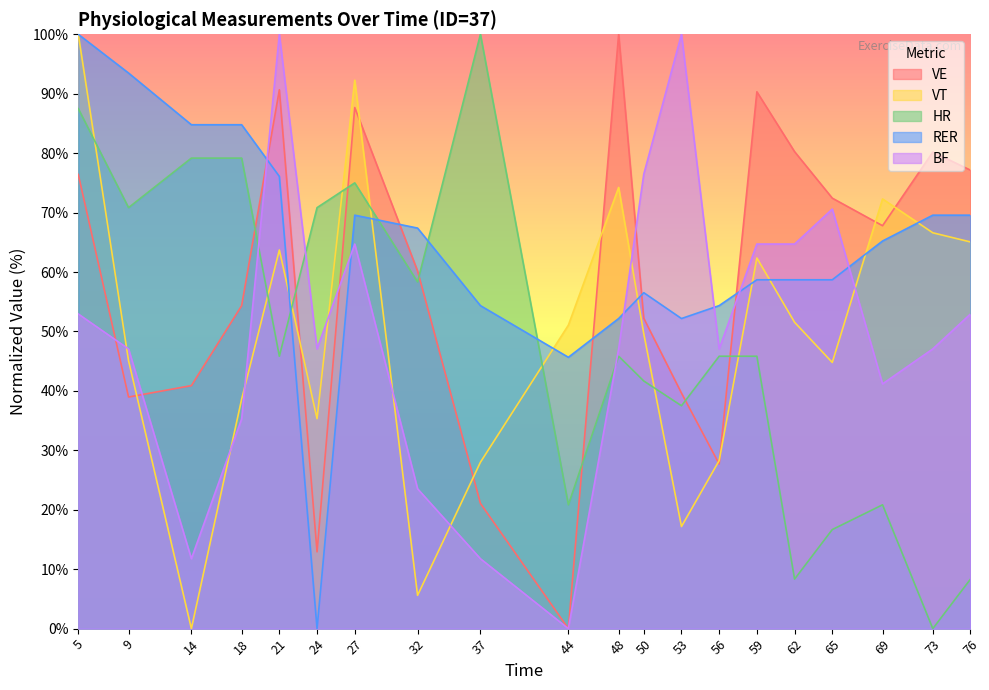

Rank the categories by BF value from highest to lowest.

21, 53, 50, 65, 27, 59, 62, 5, 76, 9, 24, 48, 56, 73, 69, 18, 32, 14, 37, 44